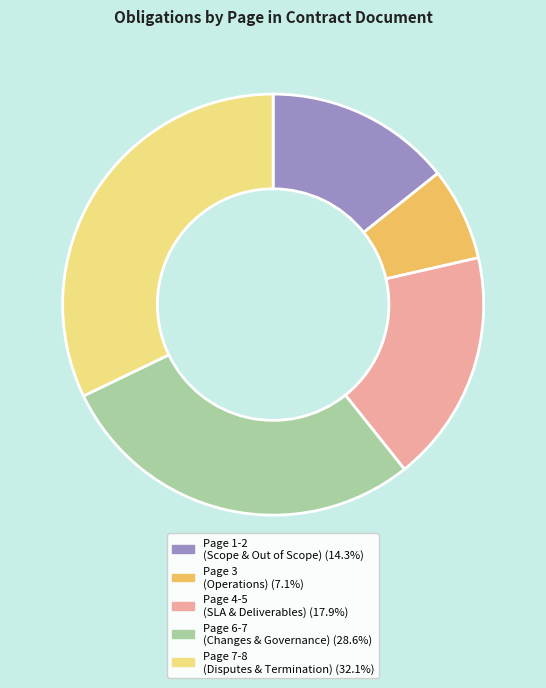

Is there any slice that represents more than half of the pie?

No